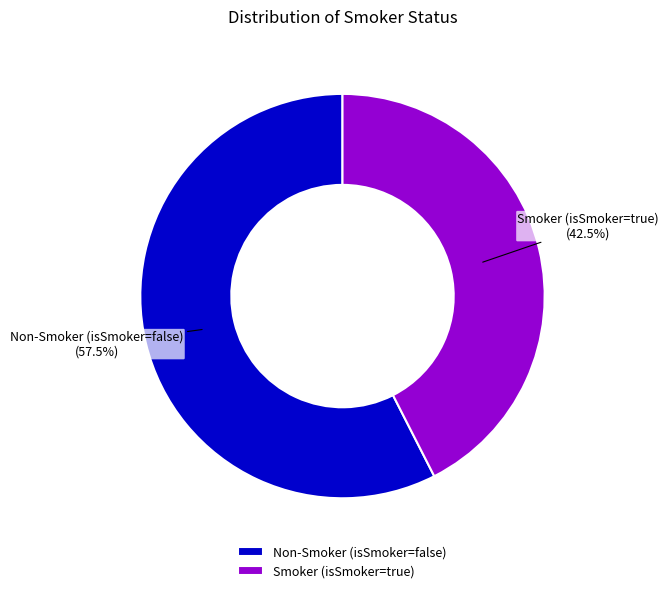

Rank the categories by value from lowest to highest.

Smoker (isSmoker=true), Non-Smoker (isSmoker=false)